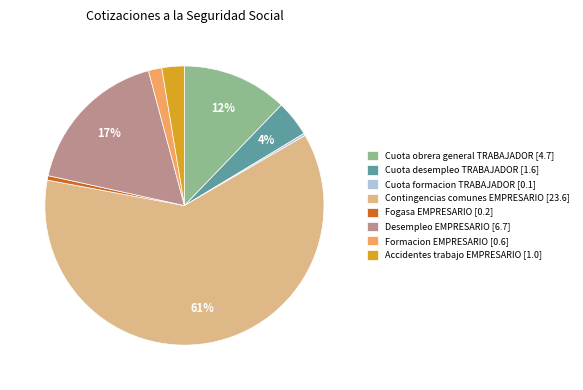

Which has a higher value, Cuota desempleo TRABAJADOR [1.6] or Accidentes trabajo EMPRESARIO [1.0]?

Cuota desempleo TRABAJADOR [1.6]